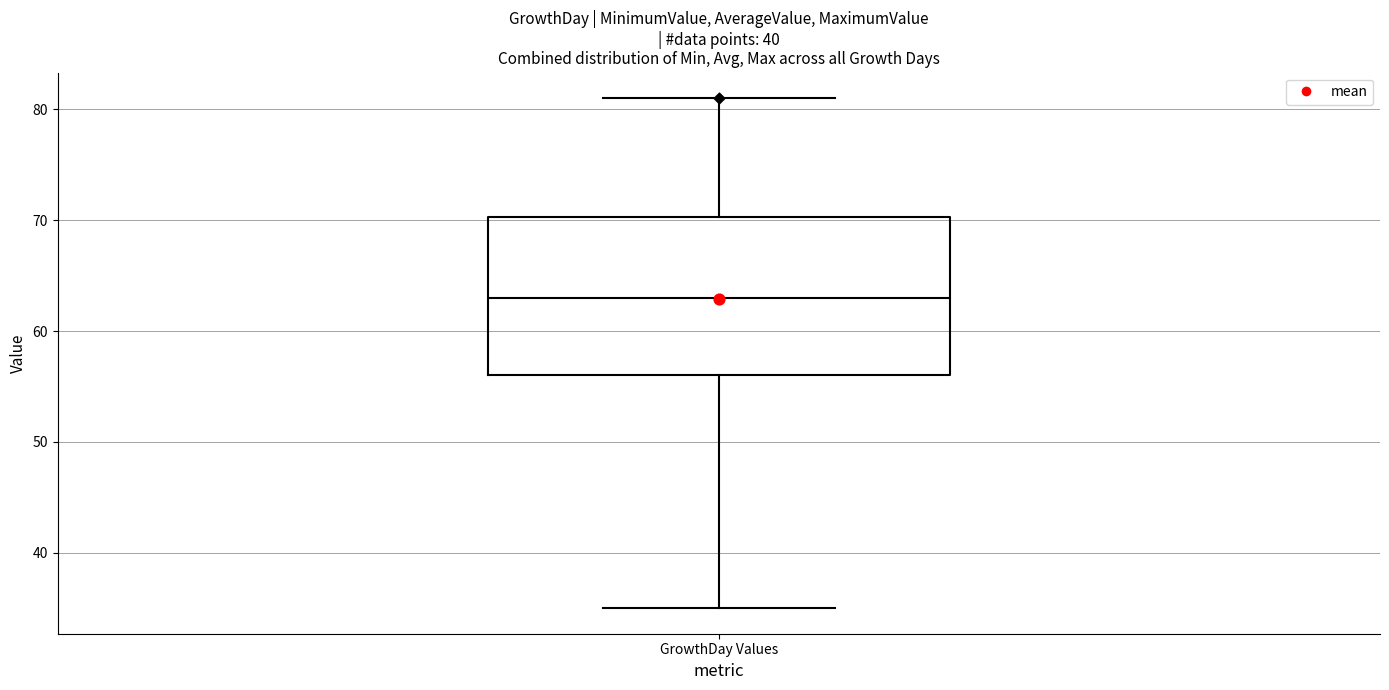

Transcribe this box plot: give where the median line is, the range the box spans, and where the two whiskers end, as read against the y-axis. The values are not printed on the chart, so give them approximately, as read against the axis.

median 63, box 56 to 70, whiskers 35 to 81